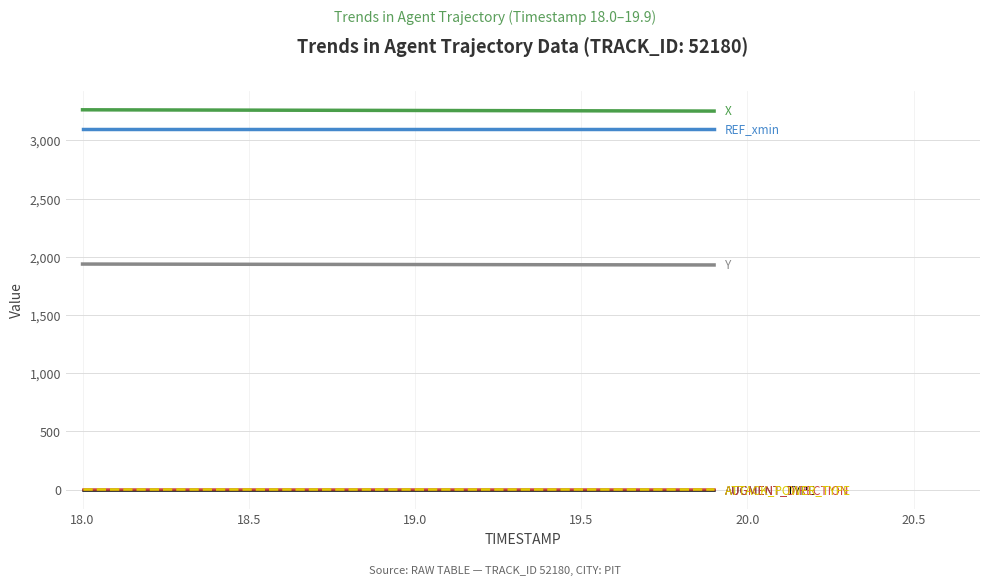

What is the maximum value shown in the chart?

3262.3